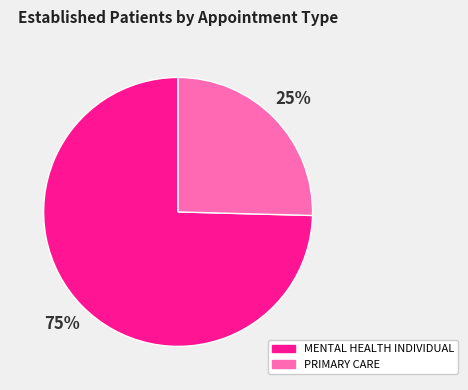

True or false: MENTAL HEALTH INDIVIDUAL accounts for 75% of the total.

True